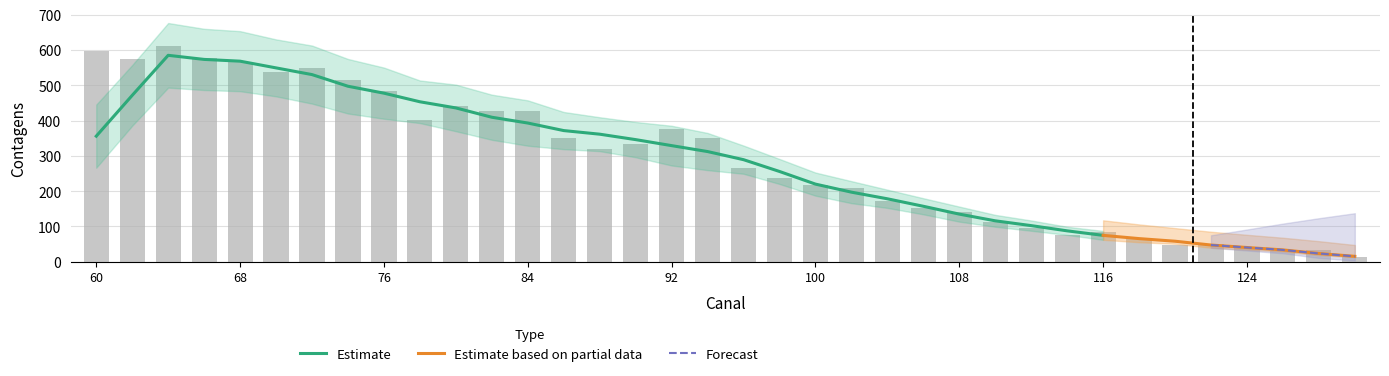

The value at 60 is 596. True or false?

True